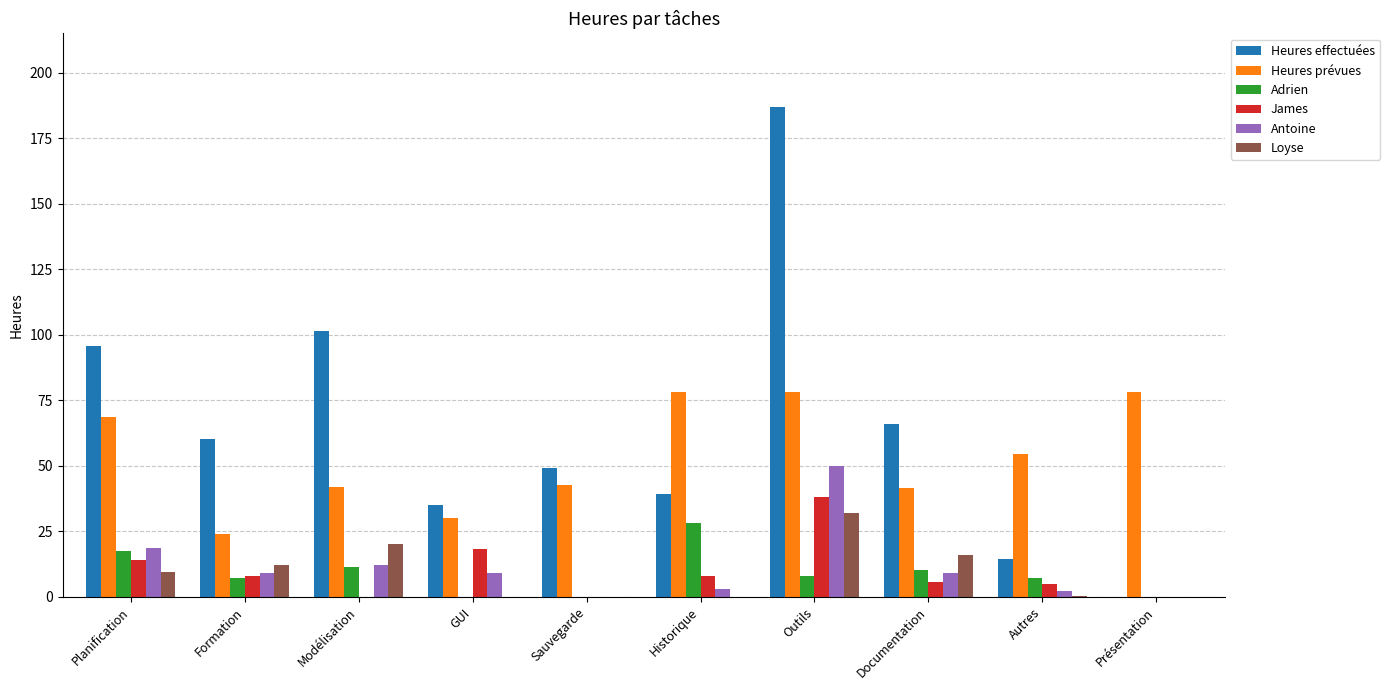

At which label does Loyse first exceed 9?

Planification